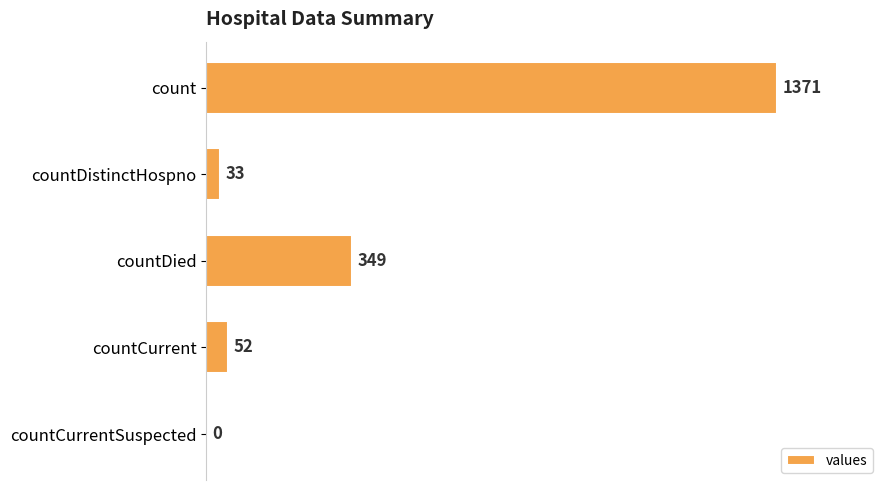

What is the sum of all values?

1805